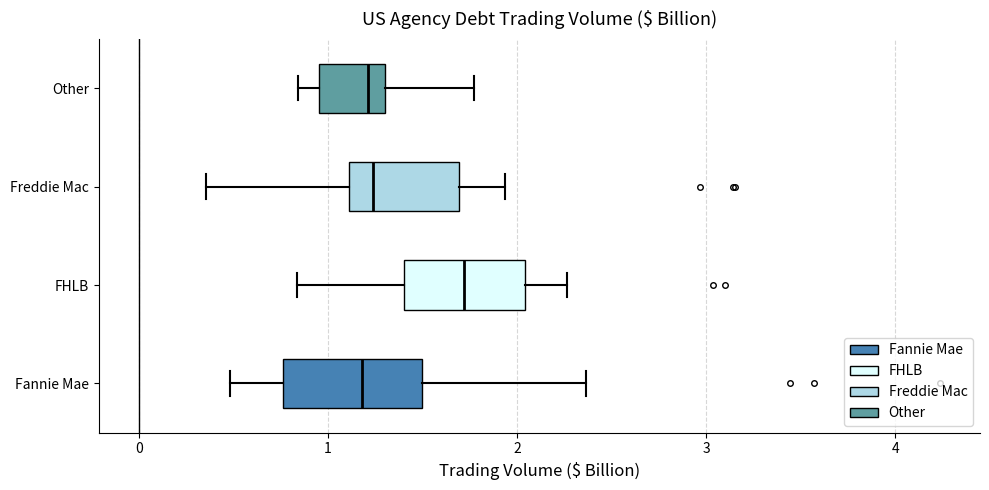

Reading bottom to top, transcribe this box plot: for each box, give where its median line is, the range the box spans, and where its two whiskers end, as read against the x-axis. The values are not printed on the chart, so give them approximately, as read against the axis.

Fannie Mae: median 1.2, box 0.8 to 1.5, whiskers 0.5 to 2.4
FHLB: median 1.7, box 1.4 to 2.0, whiskers 0.8 to 2.3
Freddie Mac: median 1.2, box 1.1 to 1.7, whiskers 0.4 to 1.9
Other: median 1.2, box 1.0 to 1.3, whiskers 0.8 to 1.8